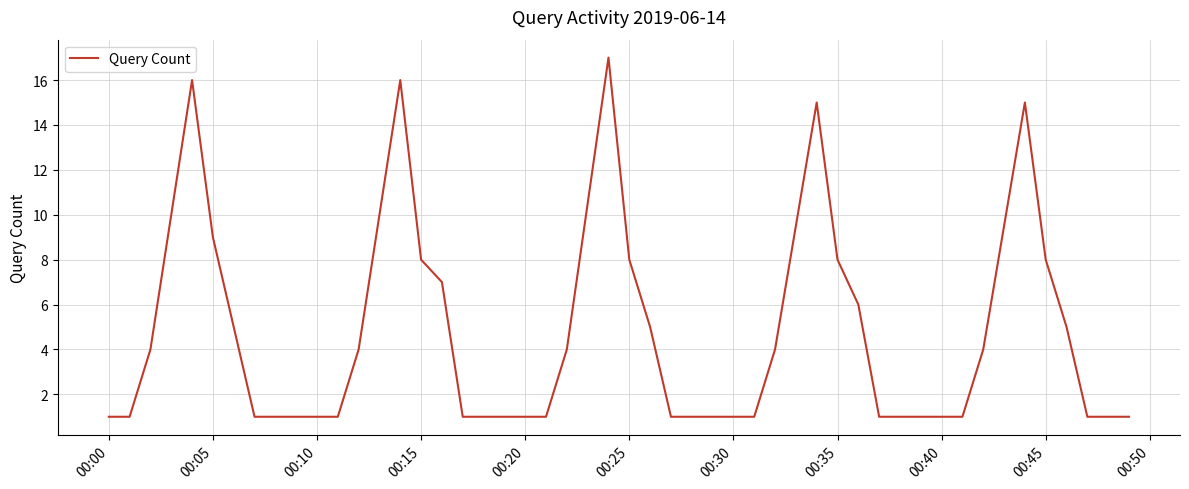

What is the maximum value shown in the chart?

17